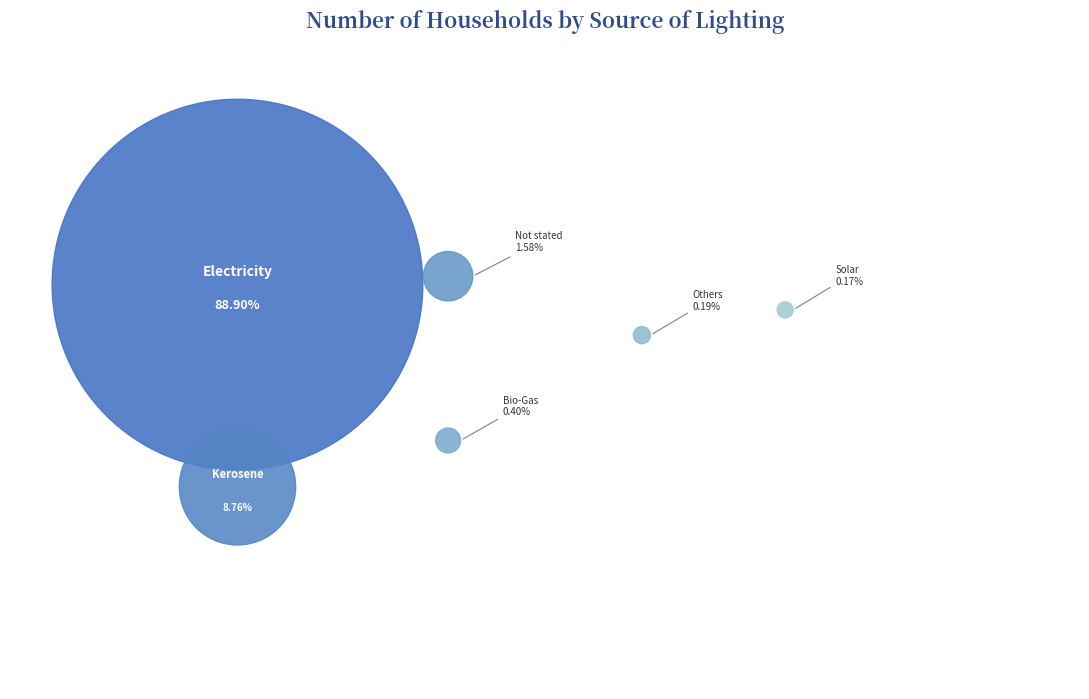

Combined, what portion of the pie is Bio-Gas and Solar?

0.6%